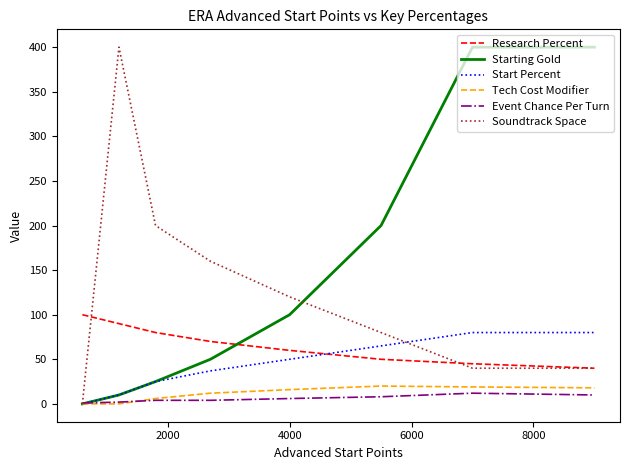

What is the difference between the maximum and minimum values in the Starting Gold series?

400